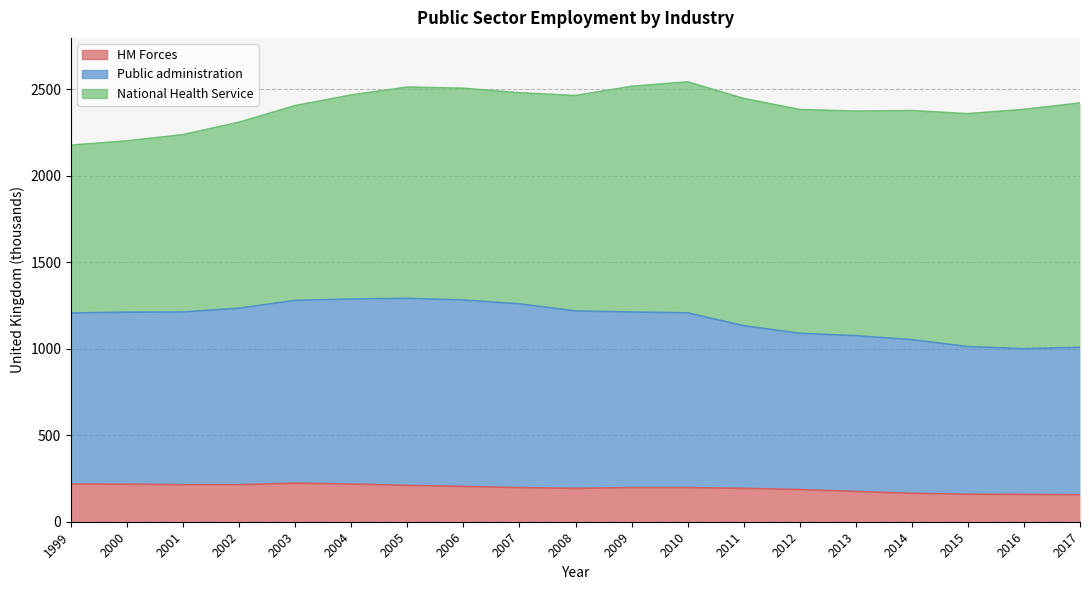

The value of HM Forces at 2015 is 159. True or false?

True